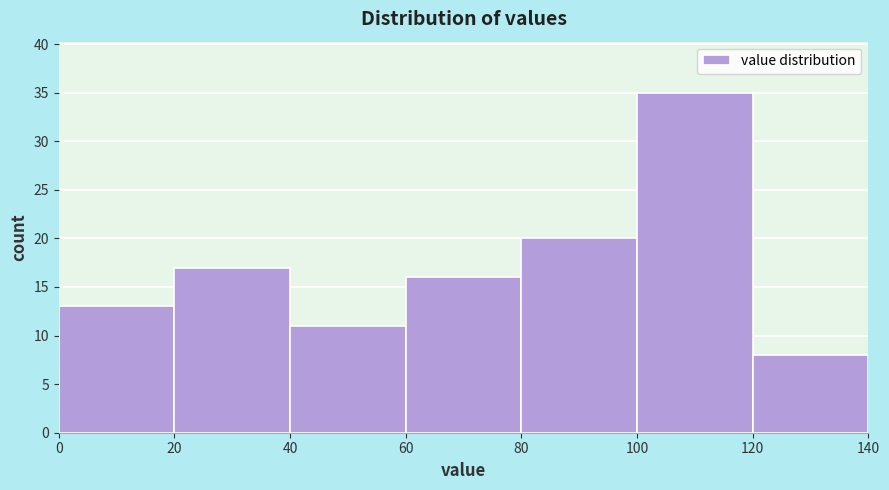

What is the height of the bar covering 80 to 100 on the x-axis? The values are not printed on the chart, so give them approximately, as read against the axis.

20